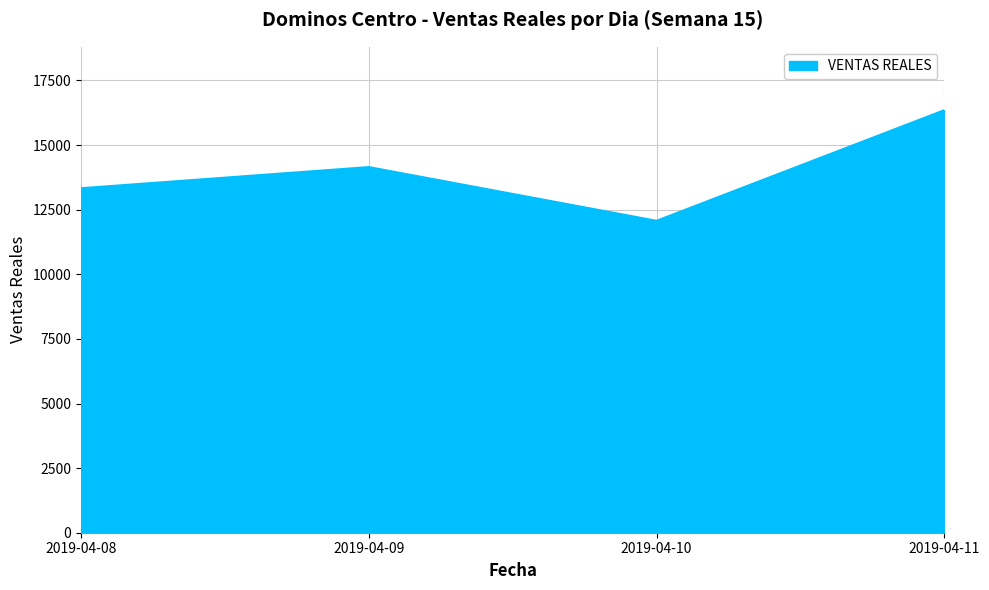

Which has a higher value, 2019-04-11 or 2019-04-10?

2019-04-11